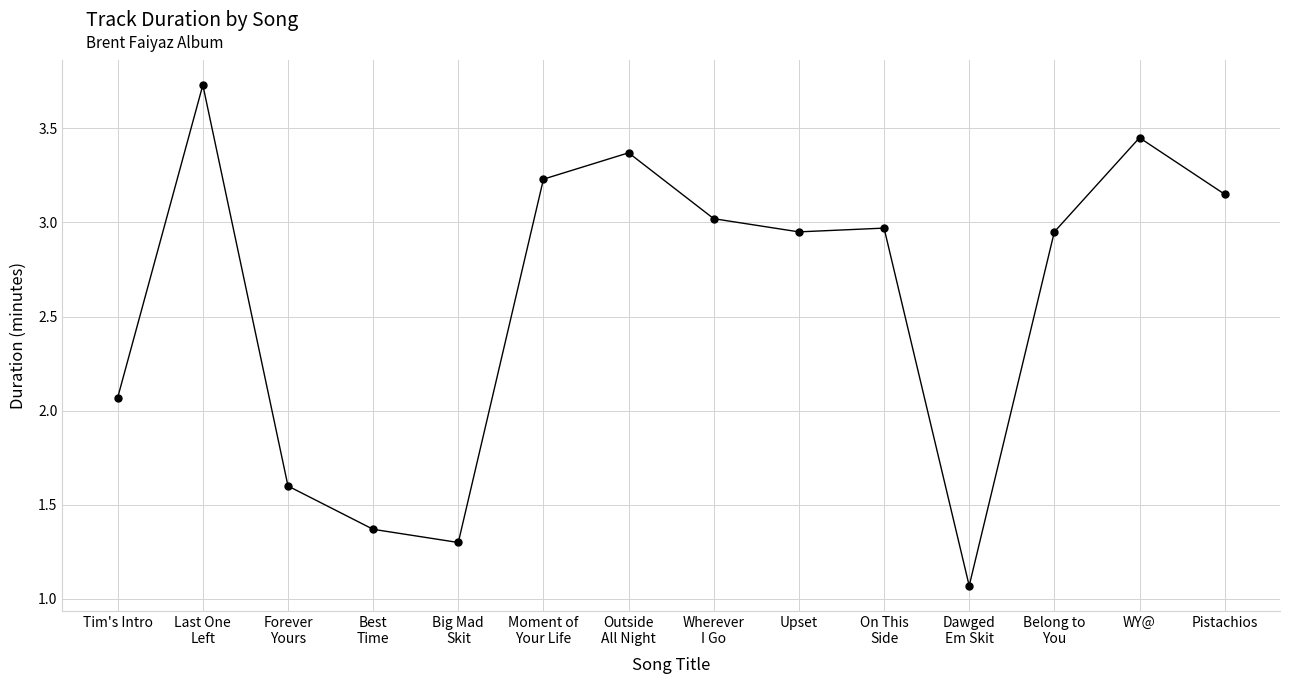

How many values exceed 2?

10